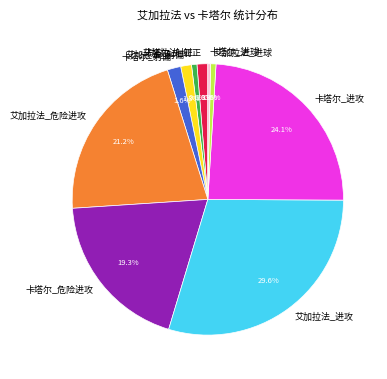

Is it true that 艾加拉法_危险进攻 is 14% of the pie?

False